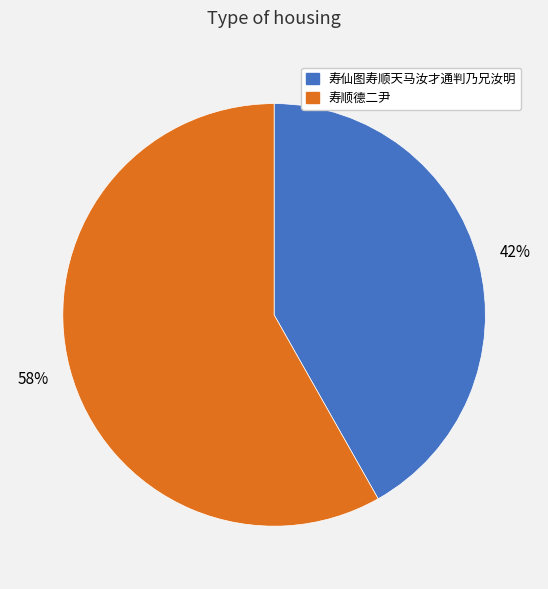

True or false: 寿顺德二尹 accounts for 46% of the total.

False